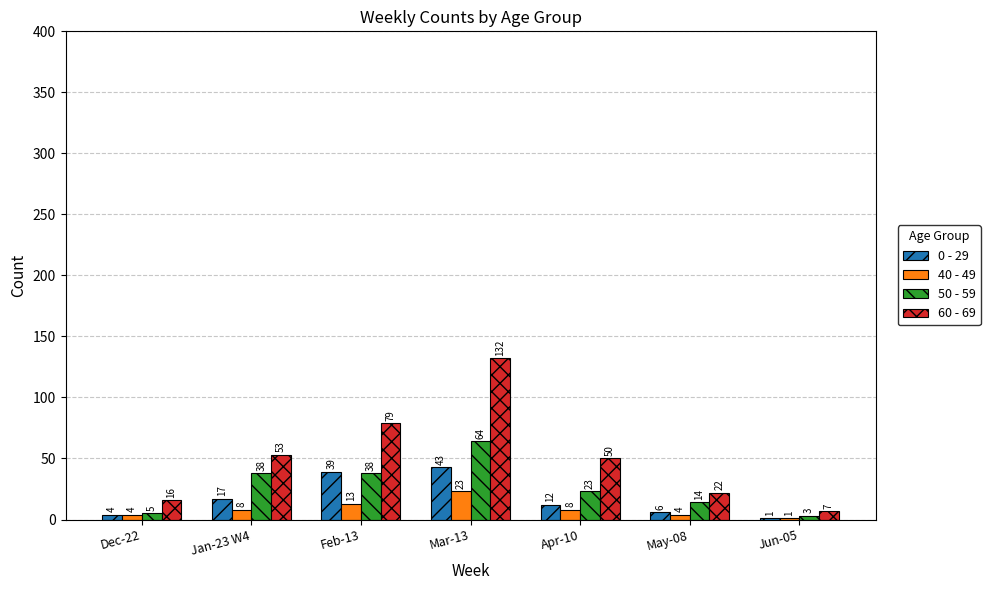

Reading left to right, extract all data points from this chart.

0 - 29: Dec-22=4	Jan-23 W4=17	Feb-13=39	Mar-13=43	Apr-10=12	May-08=6	Jun-05=1
40 - 49: Dec-22=4	Jan-23 W4=8	Feb-13=13	Mar-13=23	Apr-10=8	May-08=4	Jun-05=1
50 - 59: Dec-22=5	Jan-23 W4=38	Feb-13=38	Mar-13=64	Apr-10=23	May-08=14	Jun-05=3
60 - 69: Dec-22=16	Jan-23 W4=53	Feb-13=79	Mar-13=132	Apr-10=50	May-08=22	Jun-05=7